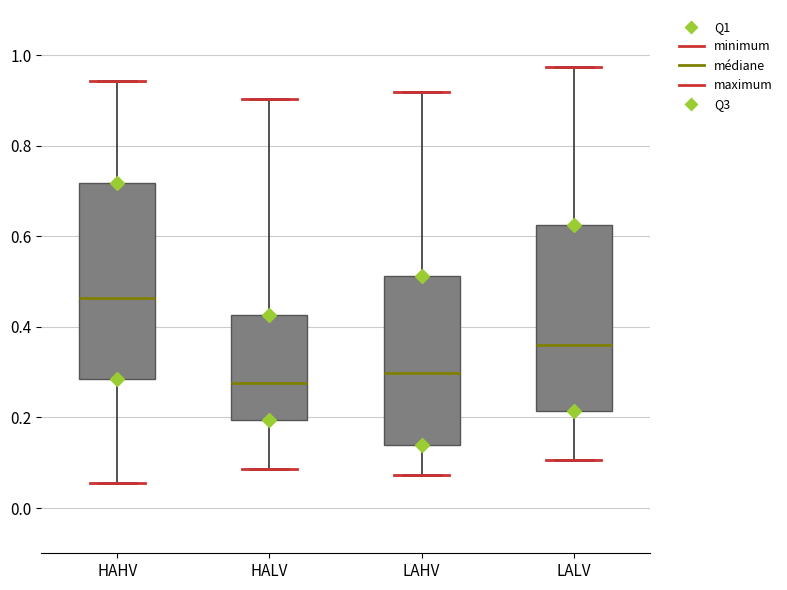

Where does the median line of the box for LALV sit on the y-axis? The values are not printed on the chart, so give them approximately, as read against the axis.

0.36